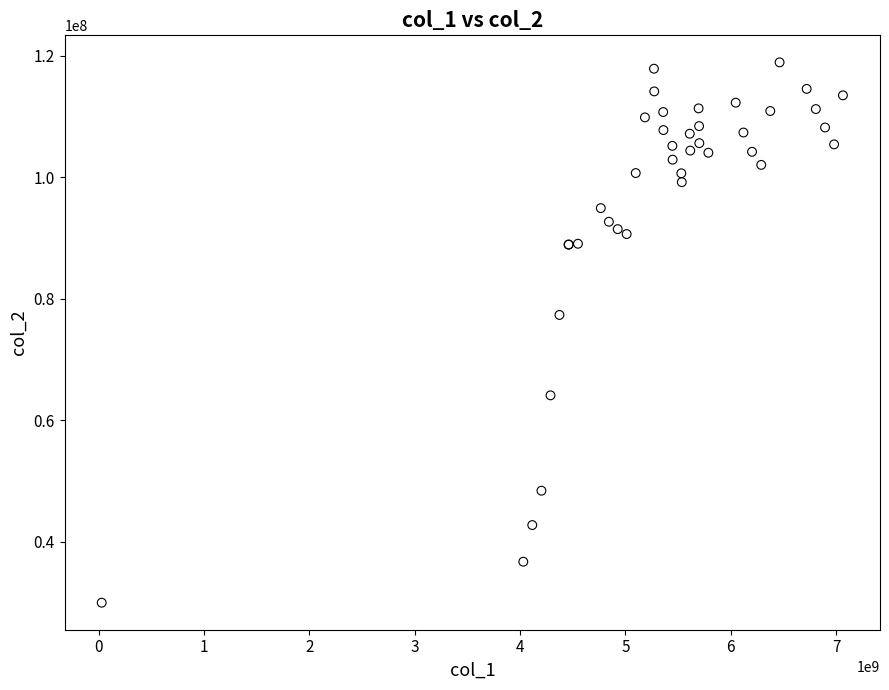

What Y value in the scatter plot is closest to 74469677?

77363218